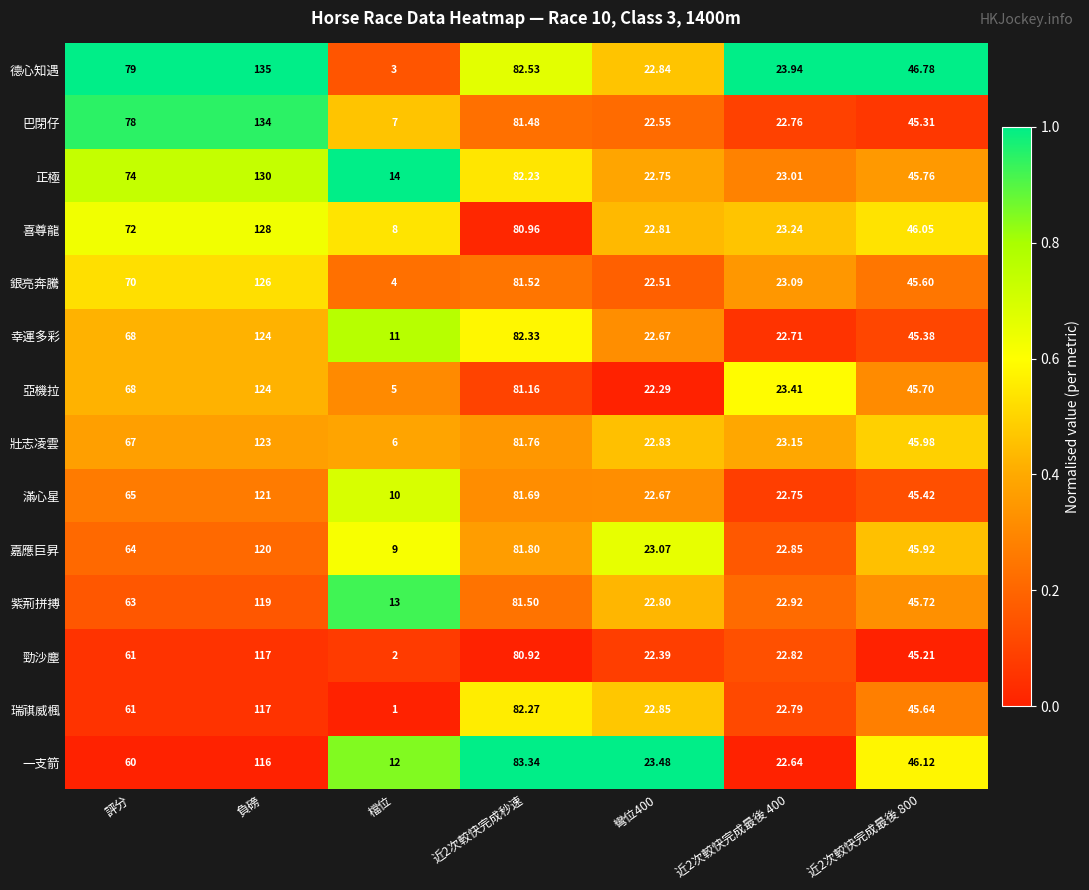

Rank the series at 近2次較快完成最後 800 from lowest to highest value.

勁沙塵, 巴閉仔, 幸運多彩, 滿心星, 銀亮奔騰, 瑞祺威楓, 亞機拉, 紫荊拼搏, 正極, 嘉應巨昇, 壯志凌雲, 喜尊龍, 一支箭, 德心知遇